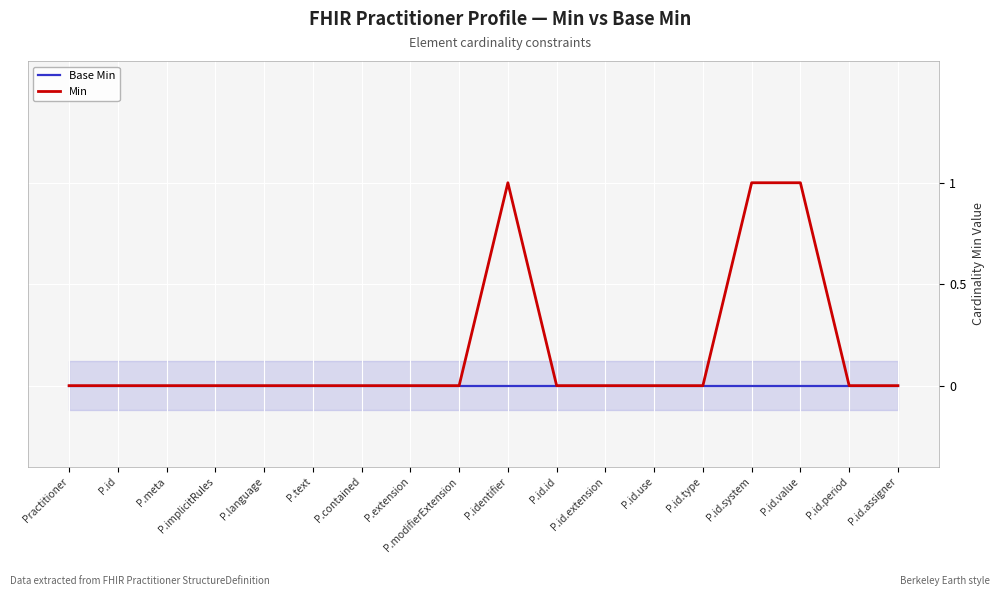

True or false: Min and Base Min cross at least once.

False